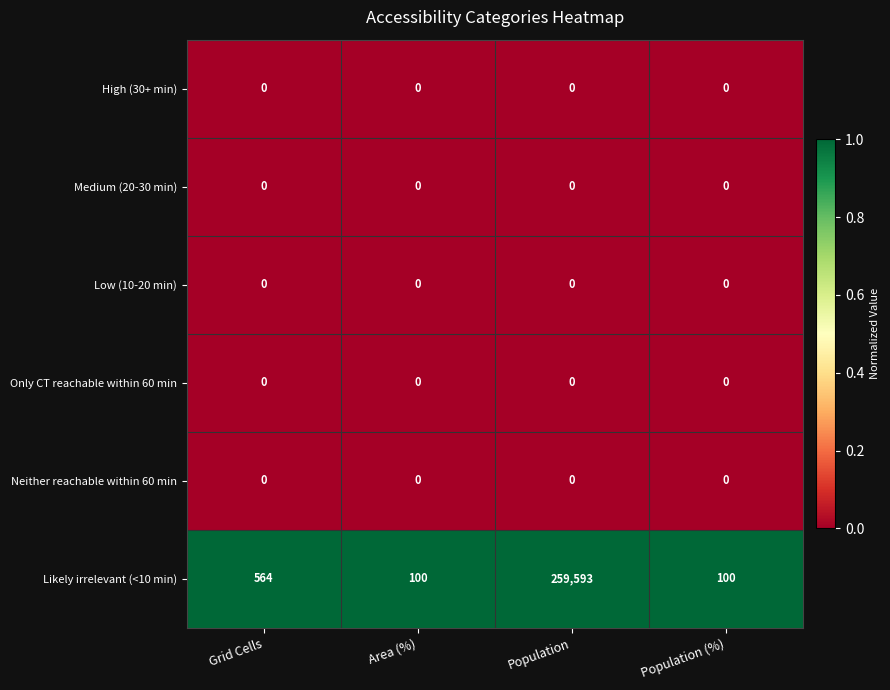

Reading left to right, transcribe all the data shown in this chart.

High (30+ min): 0	0	0	0
Medium (20-30 min): 0	0	0	0
Low (10-20 min): 0	0	0	0
Only CT reachable within 60 min: 0	0	0	0
Neither reachable within 60 min: 0	0	0	0
Likely irrelevant (<10 min): 564	100	259593	100